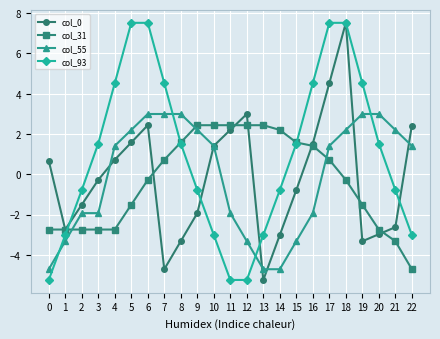

Where is the first local maximum for col_0?

6